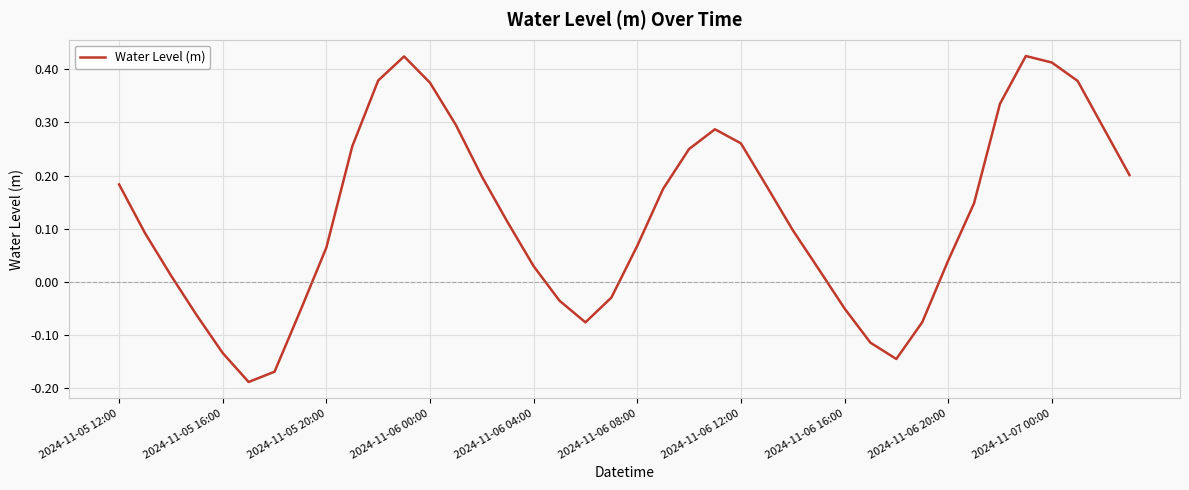

What is the difference between the maximum and minimum values?

0.6